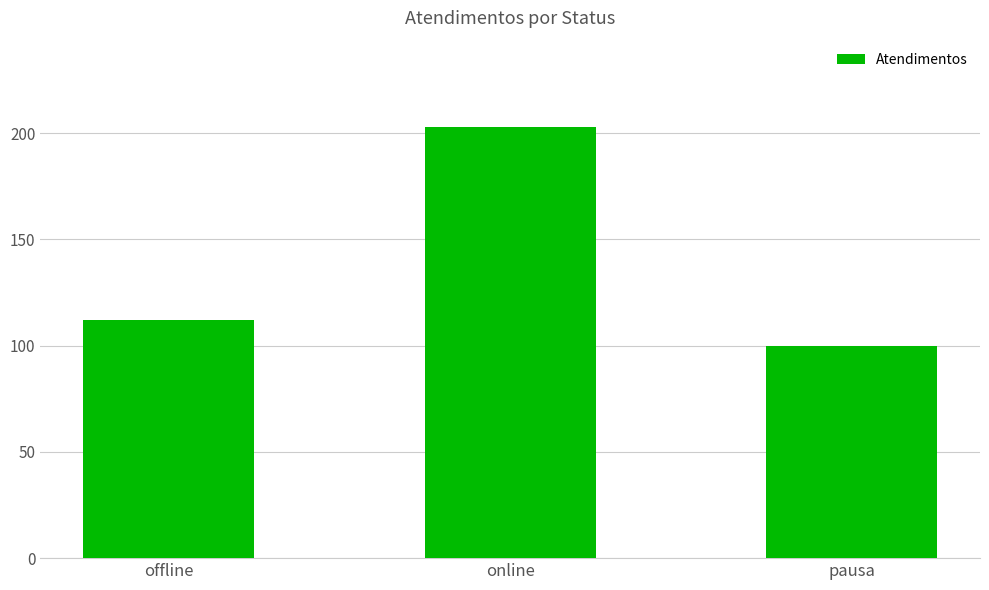

What is the label of the 3rd bar from the left?

pausa